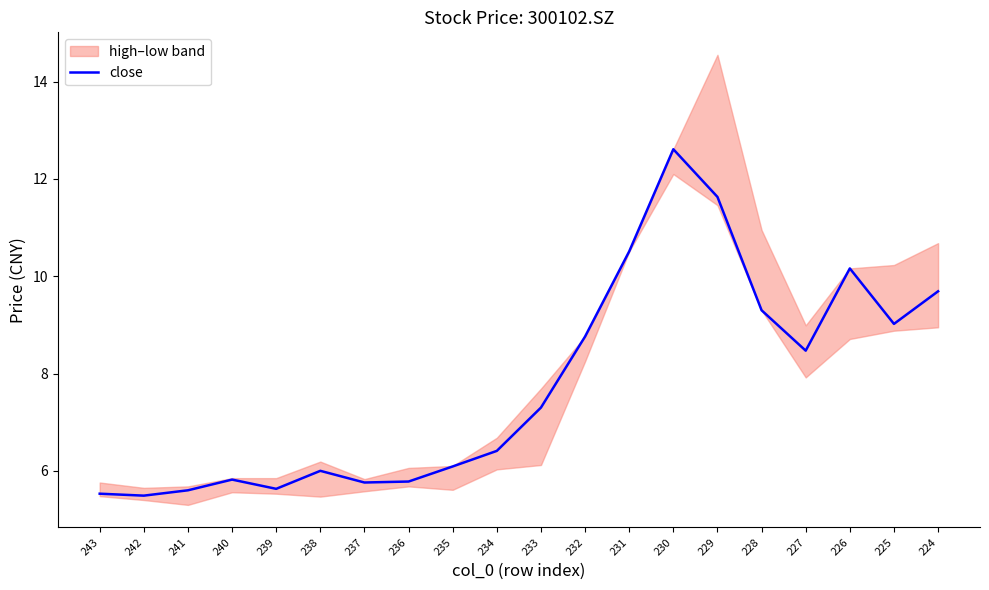

Reading right to left, what are all the values shown in this chart?

9.7	9.0	10.2	8.5	9.3	11.6	12.6	10.5	8.8	7.3	6.4	6.1	5.8	5.8	6.0	5.6	5.8	5.6	5.5	5.5